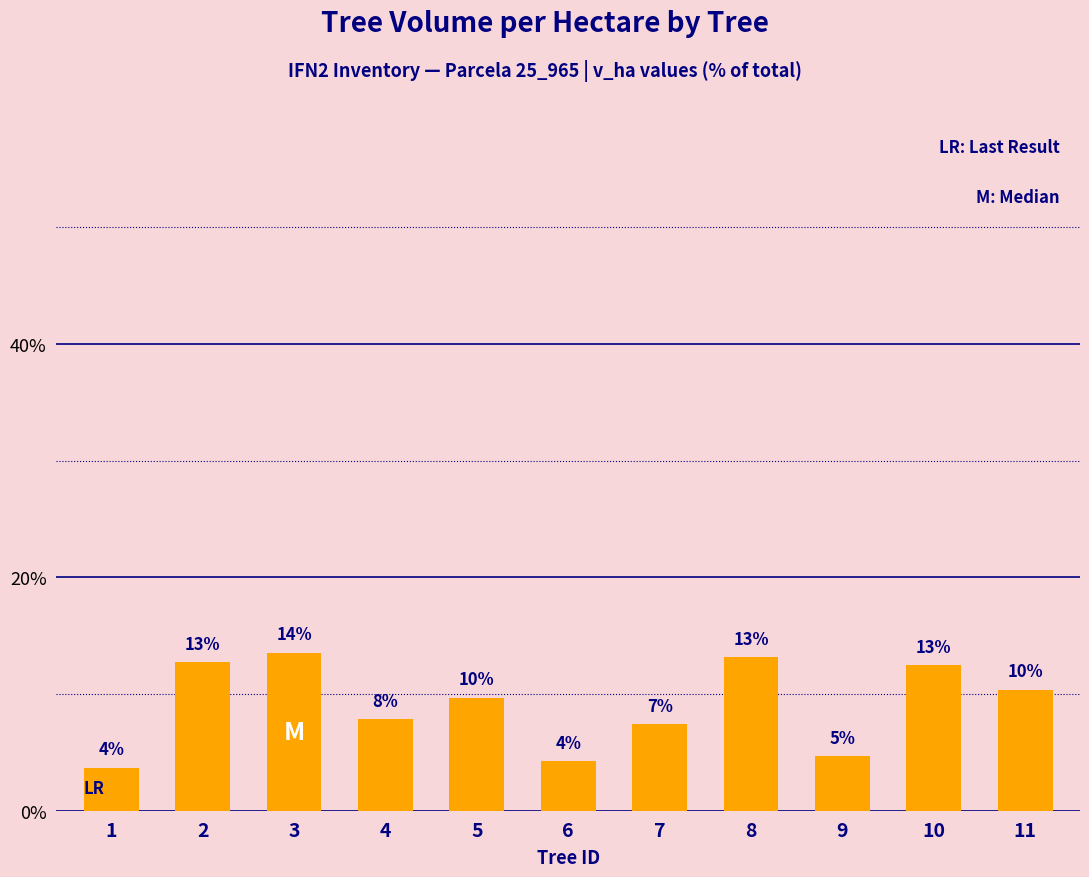

List the labels in order of value, largest first.

3, 8, 2, 10, 11, 5, 4, 7, 9, 6, 1